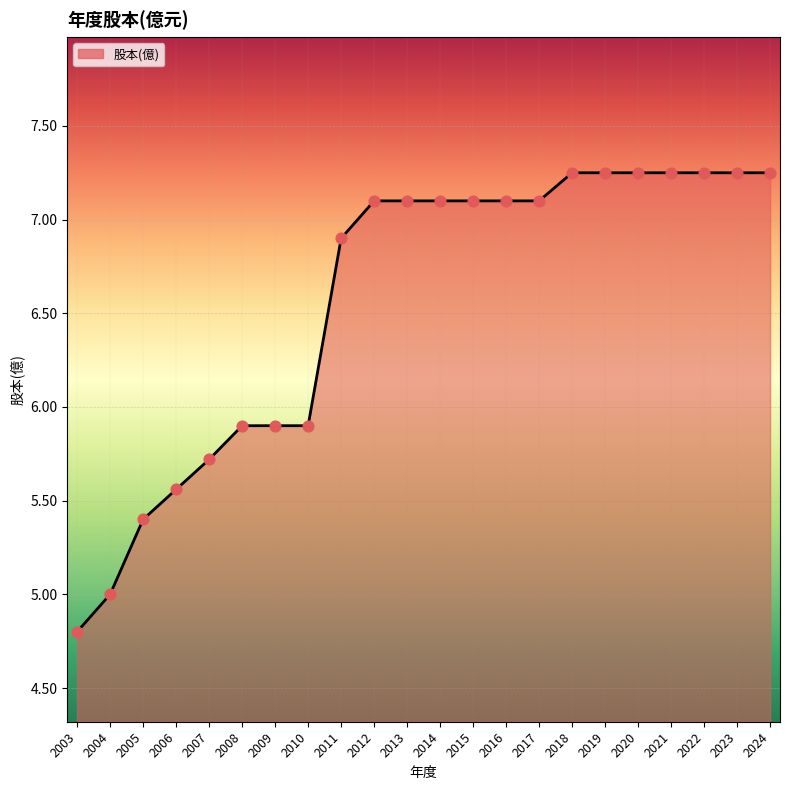

What is the ratio of the value at 2014 to the value at 2013?

1.0